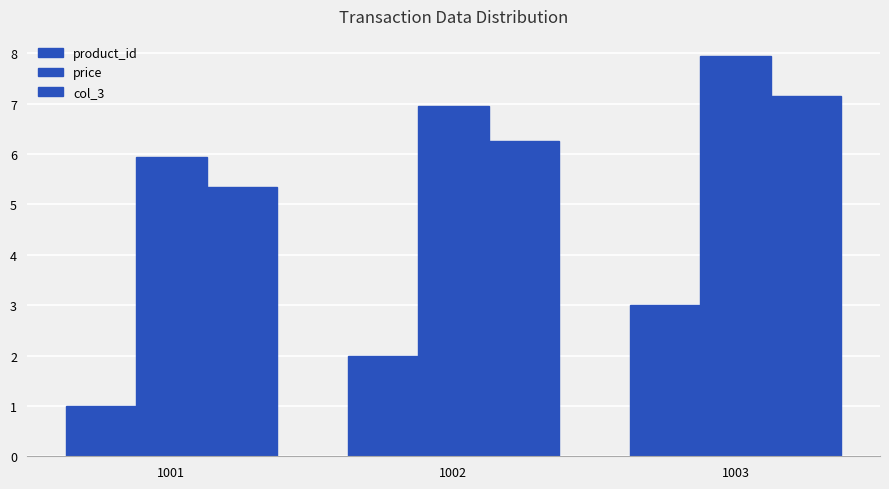

How many groups of bars are there?

3